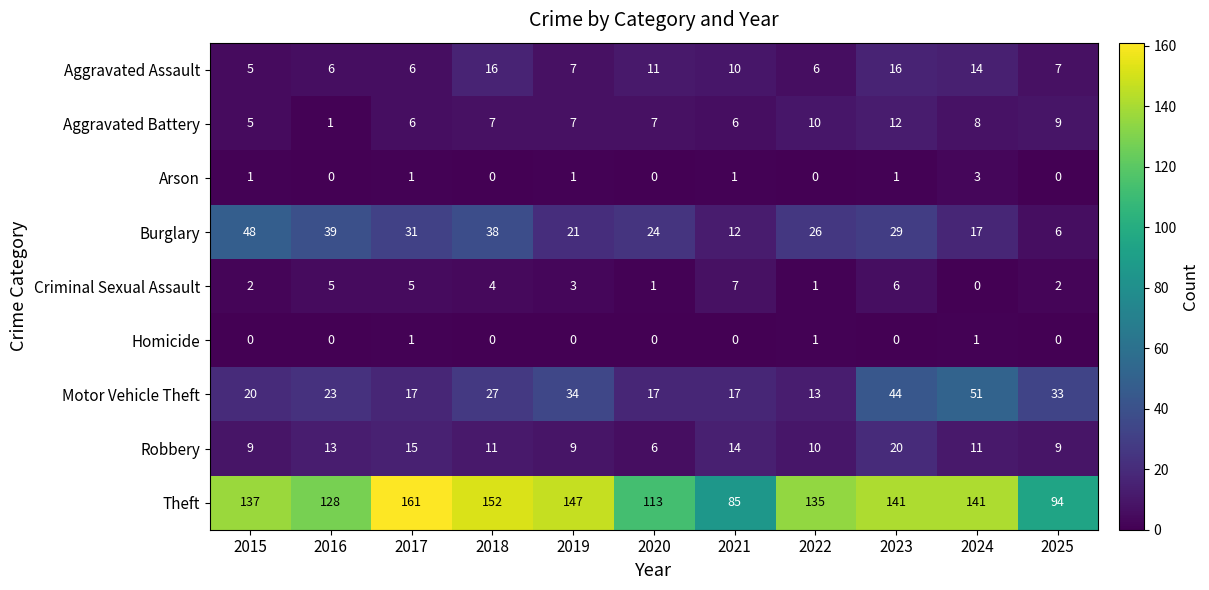

Rank the series by their maximum value, from highest to lowest.

Theft, Motor Vehicle Theft, Burglary, Robbery, Aggravated Assault, Aggravated Battery, Criminal Sexual Assault, Arson, Homicide